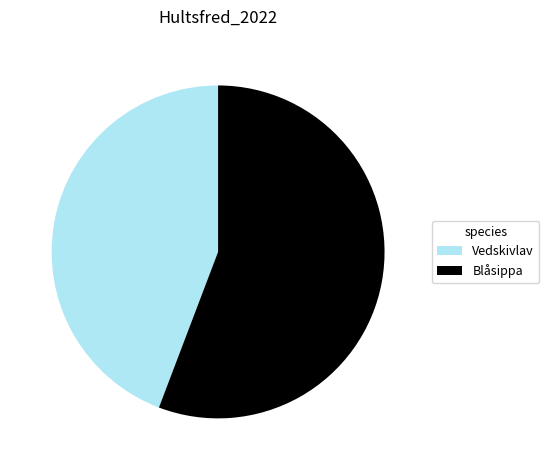

How many slices are in this pie chart?

2